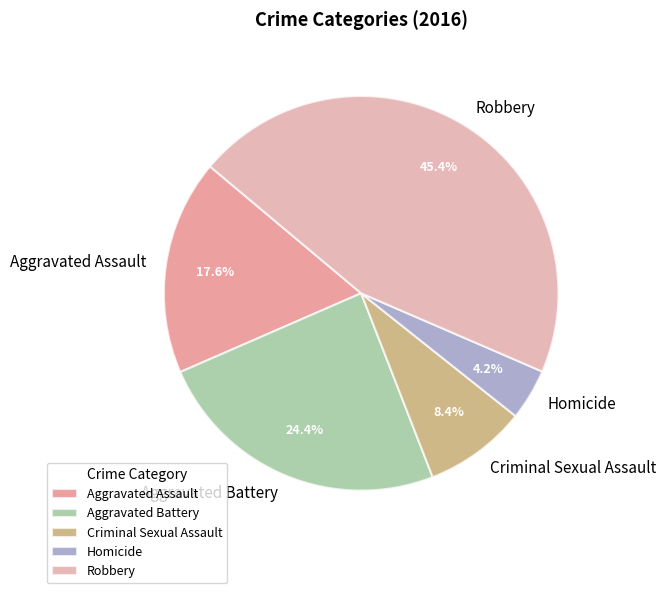

To the nearest percent, what is the difference between the Robbery and Criminal Sexual Assault slice percentages?

37%